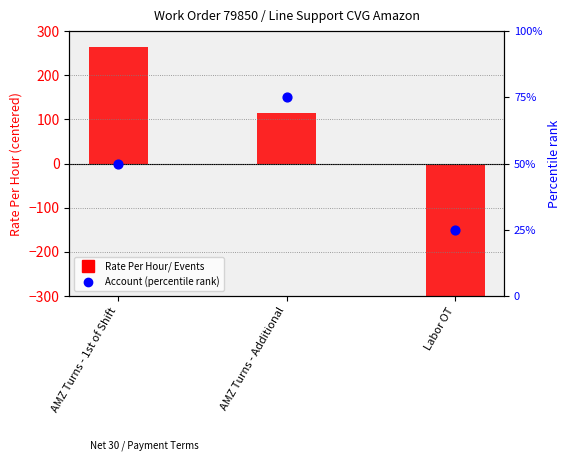

What are all the series names shown in the legend?

Rate Per Hour/ Events (centered), Account (percentile rank)